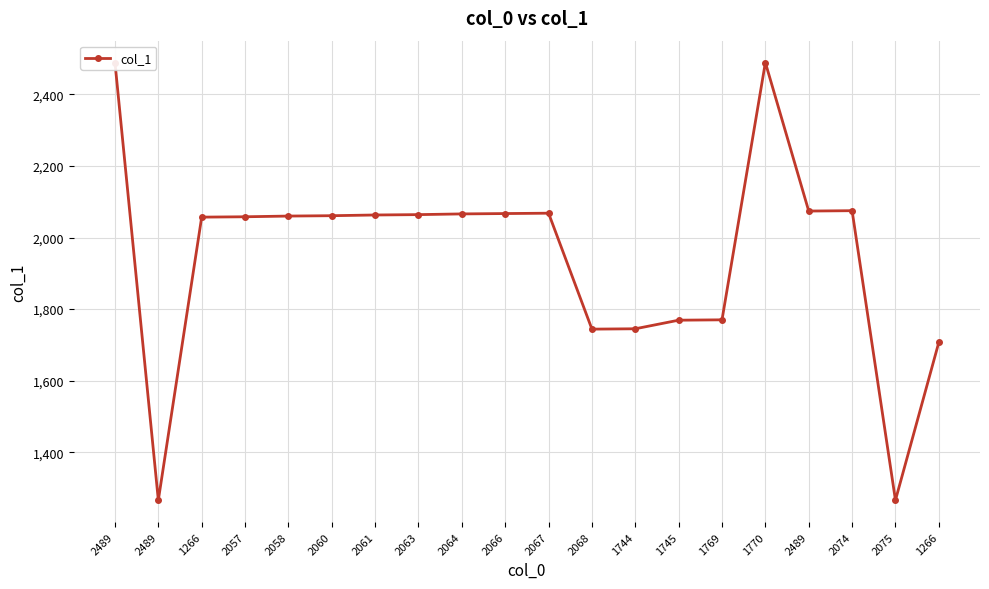

What is the greatest value displayed?

2489